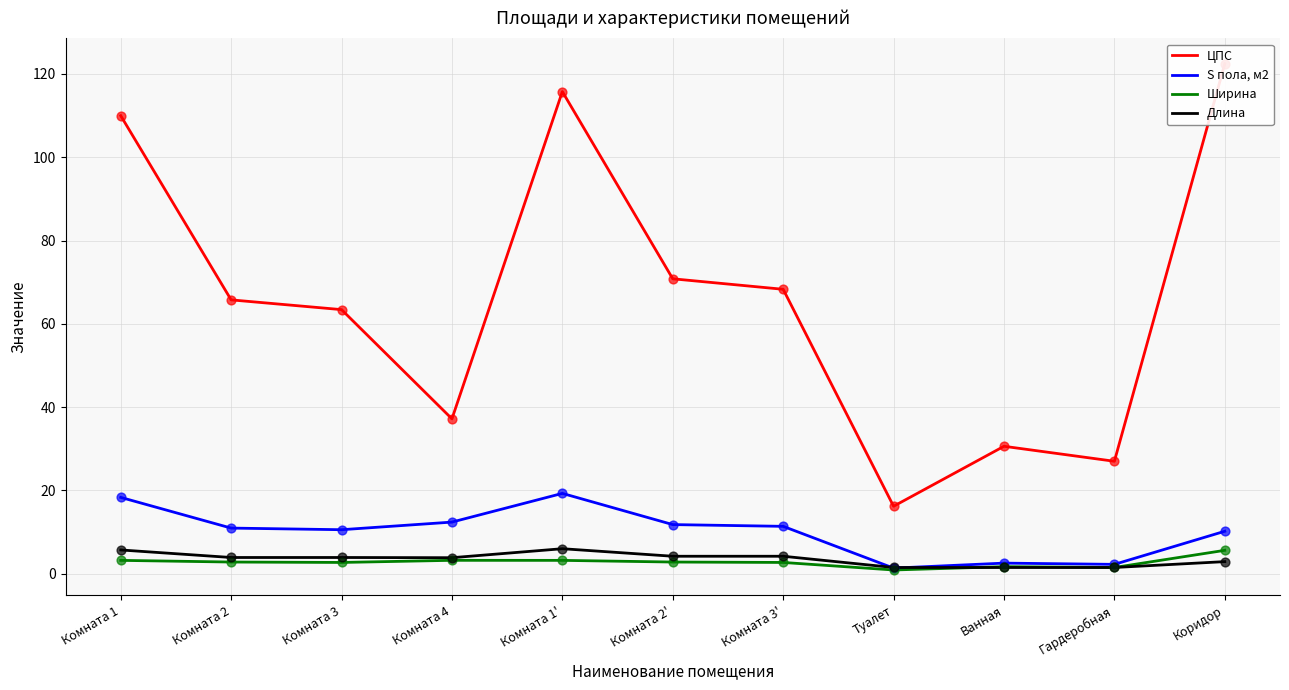

Which series has the largest total across all categories?

ЦПС